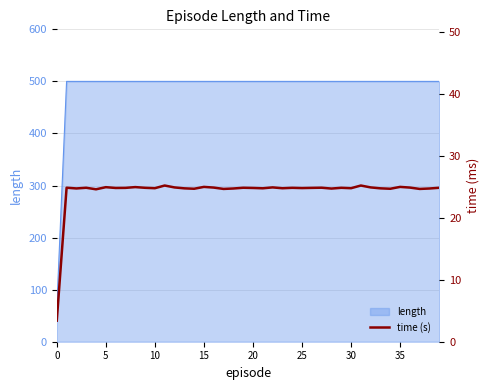

How many values exceed 24?

39